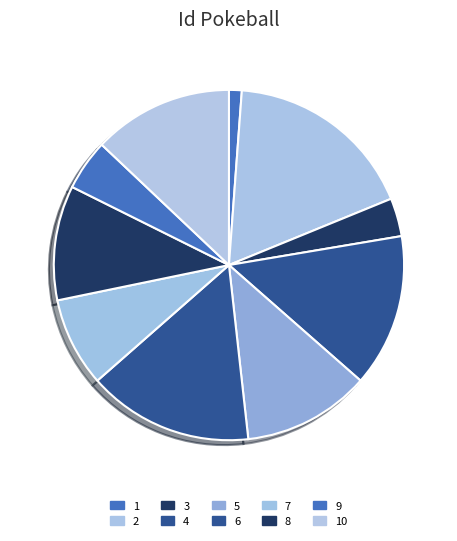

How many segments does this pie chart have?

10